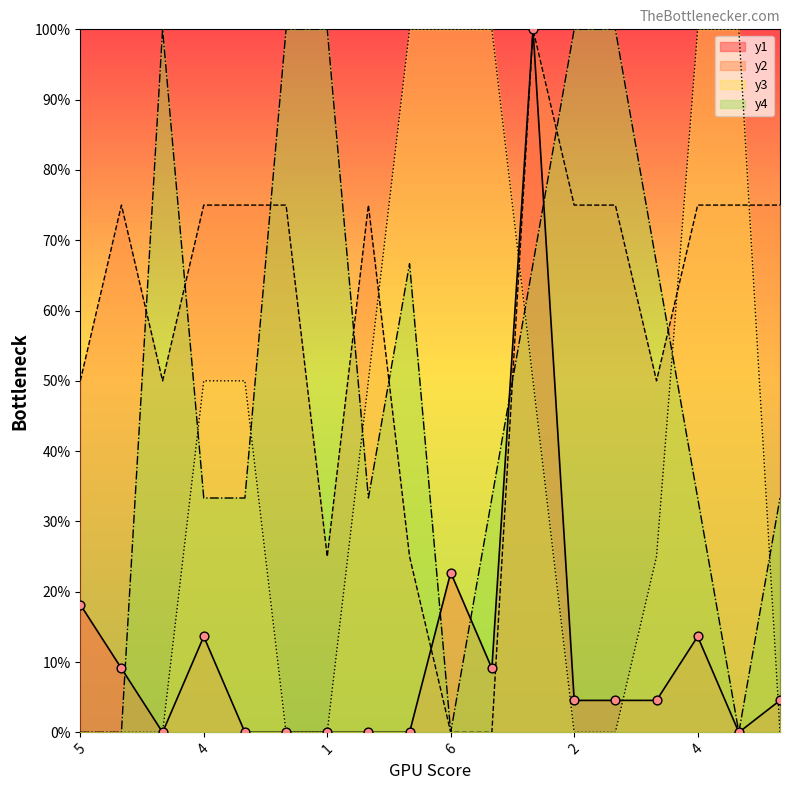

Which series reaches the minimum Y coordinate?

y1